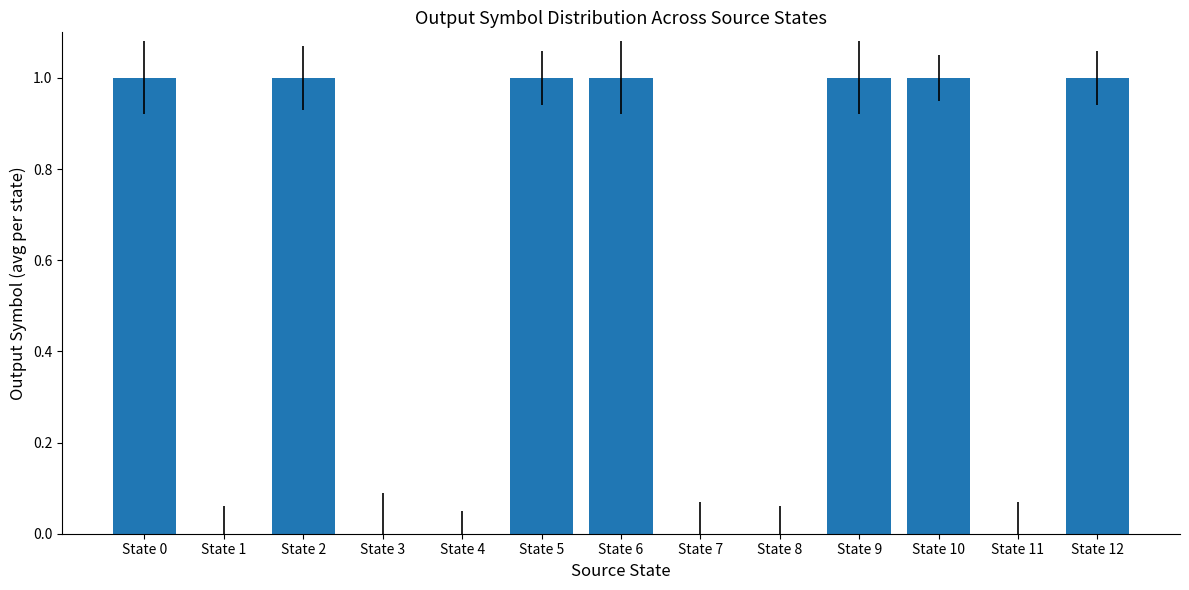

True or false: the data shows 0 at State 0.

False